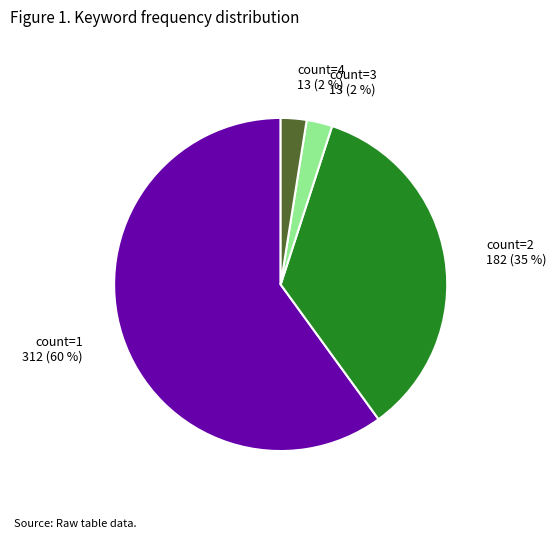

Which has a higher value, count=2 or count=1?

count=1